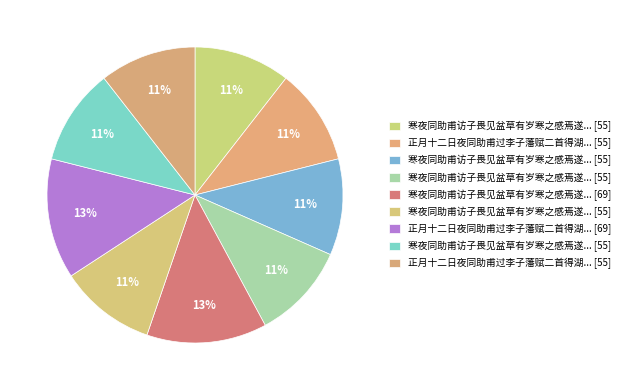

To the nearest percent, what is the difference between the largest and smallest slice percentages?

3%